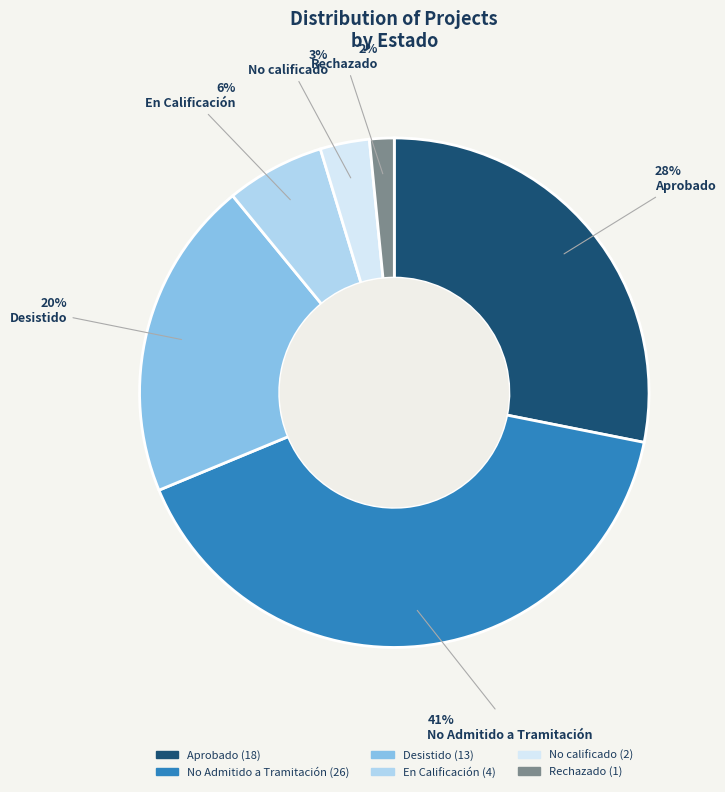

What is the ratio of the value at Aprobado to the value at No Admitido a Tramitación?

0.7